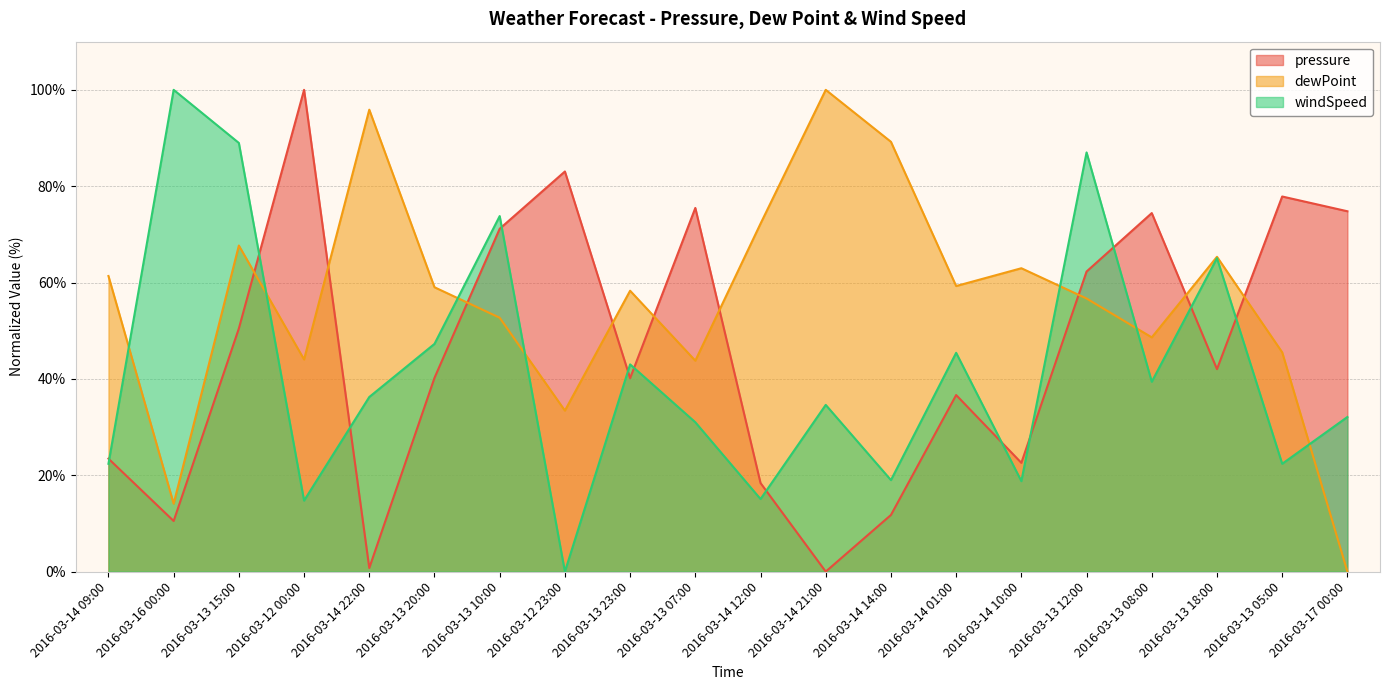

What is the average value of the pressure series?

45.8